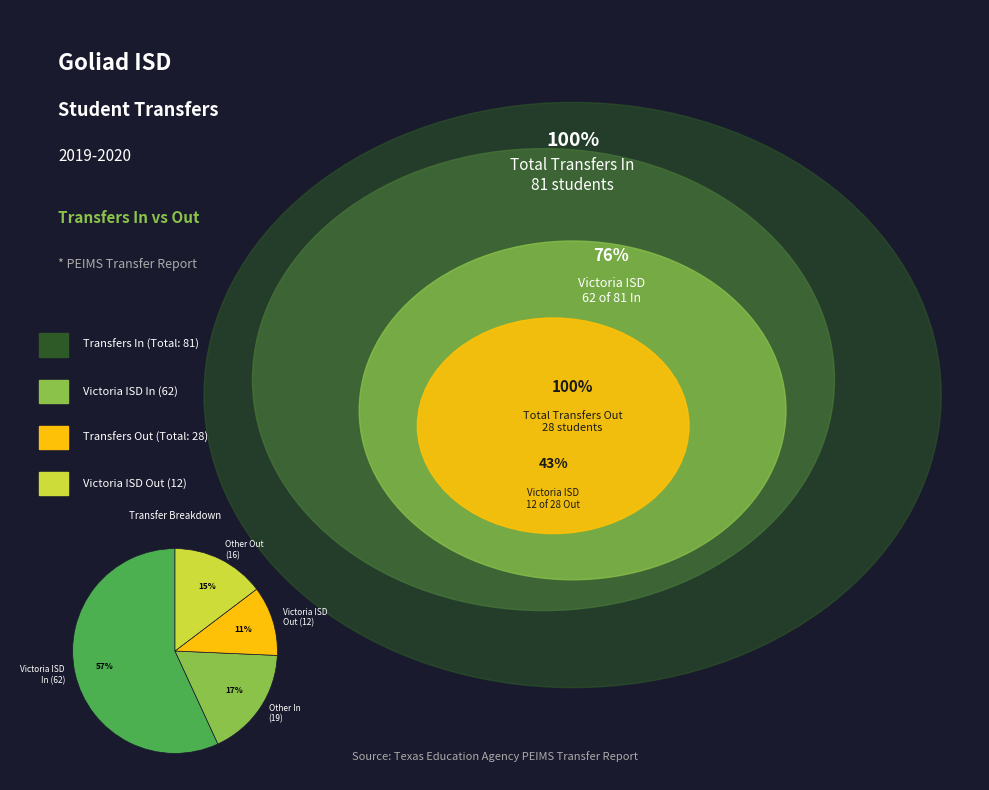

To the nearest percent, what percentage of the pie is Victoria ISD In (62)?

57%